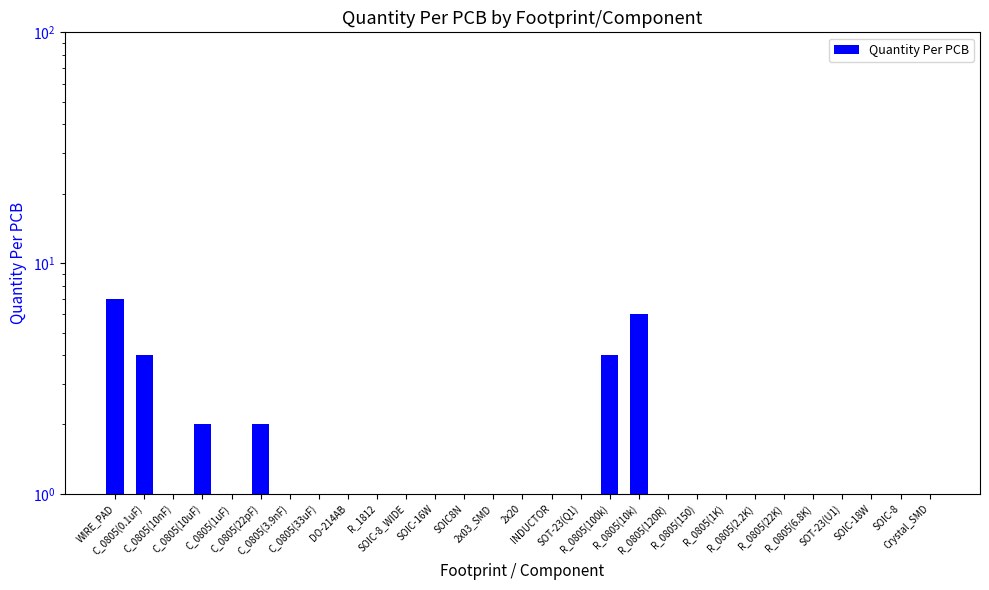

Are the bars horizontal?

No